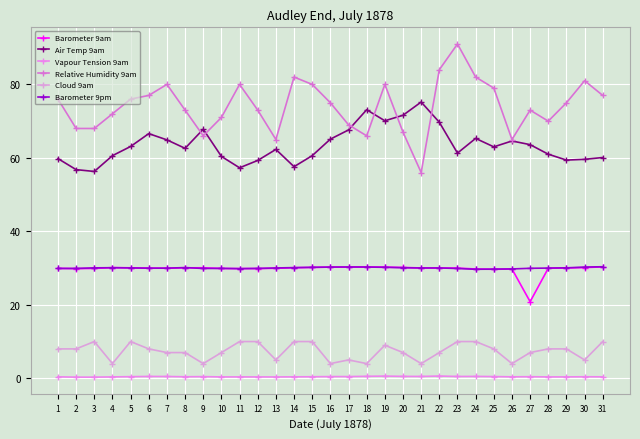

What is the value of the Cloud 9am point at the 12th from the left?

10.0